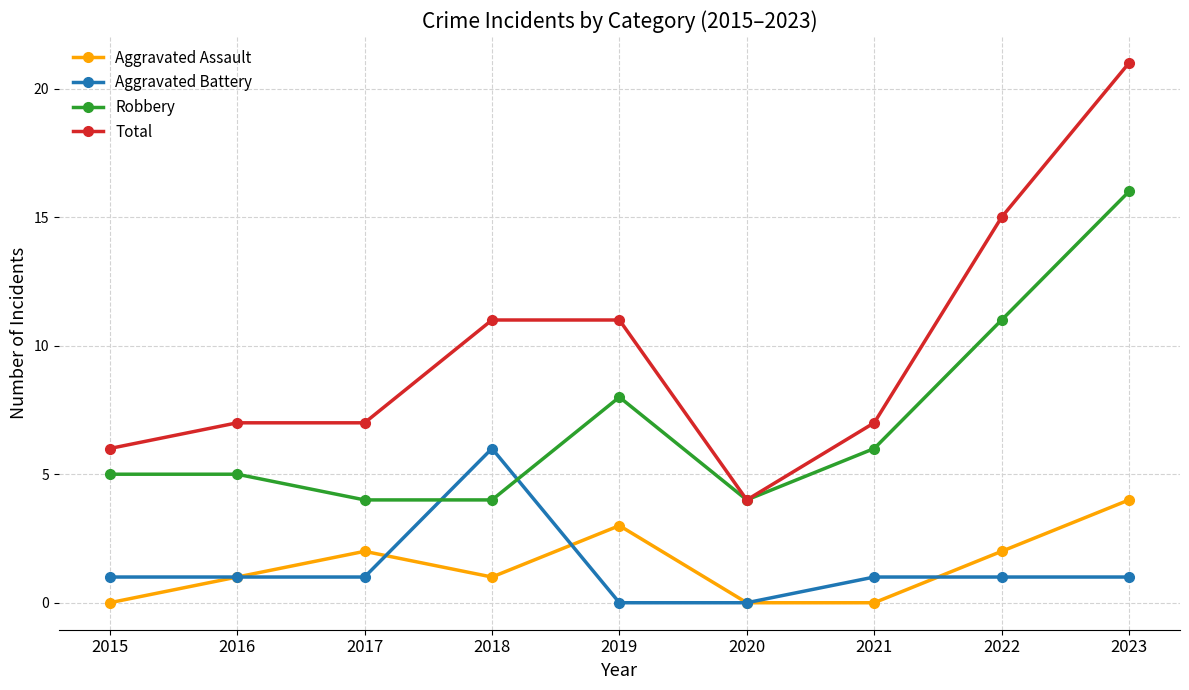

What is the sum of all Aggravated Battery values?

12